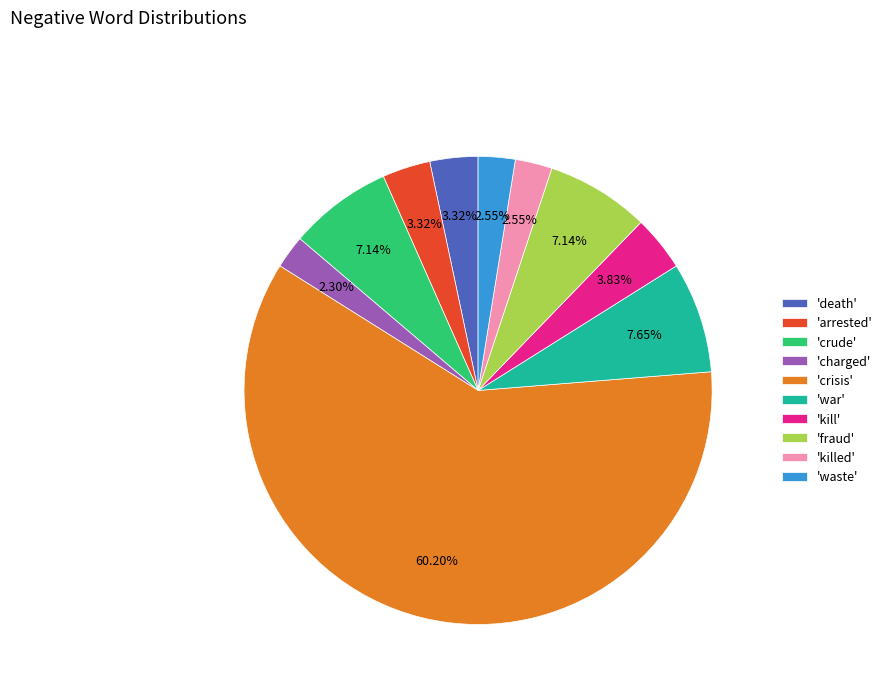

Is the sum of 'war' and 'arrested' greater than half?

No